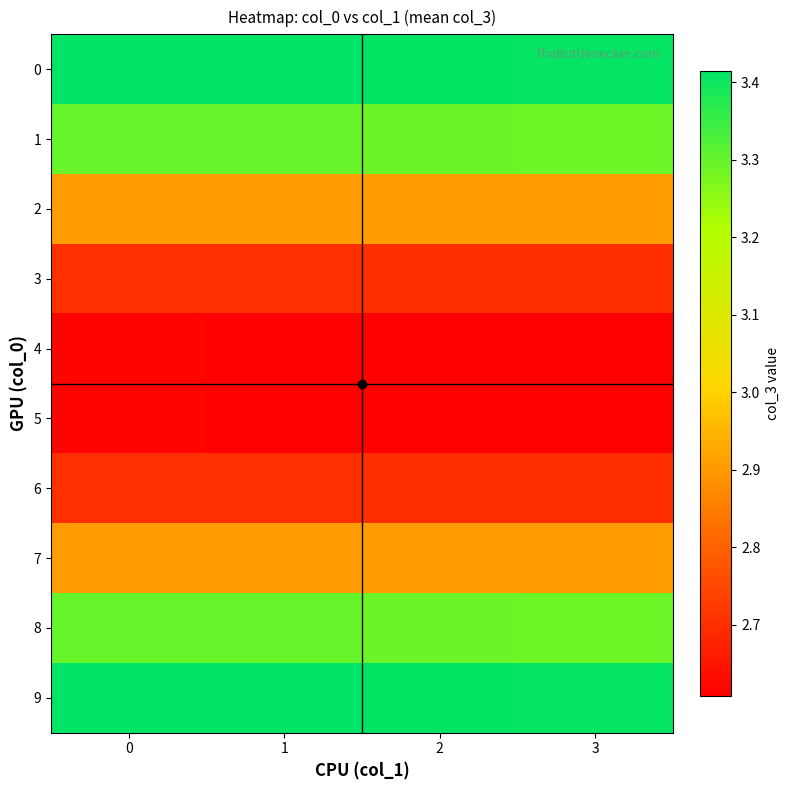

Which series has the widest spread of values?

4